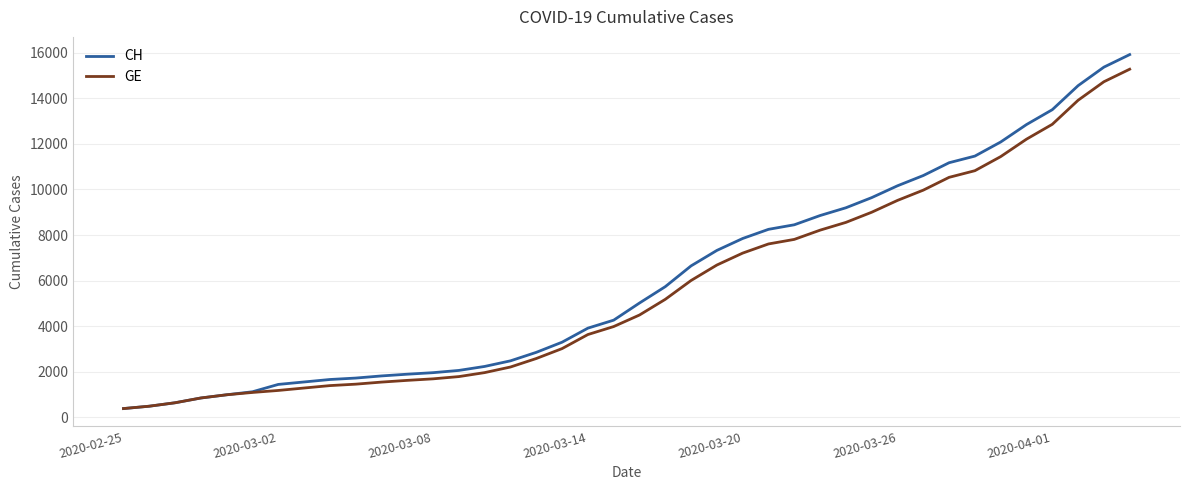

What is the minimum value for GE?

375